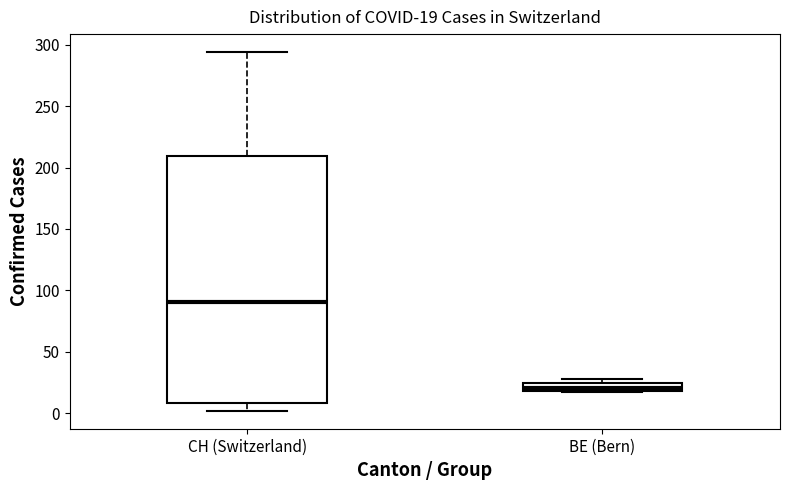

Which box's median line is the lowest?

BE (Bern)